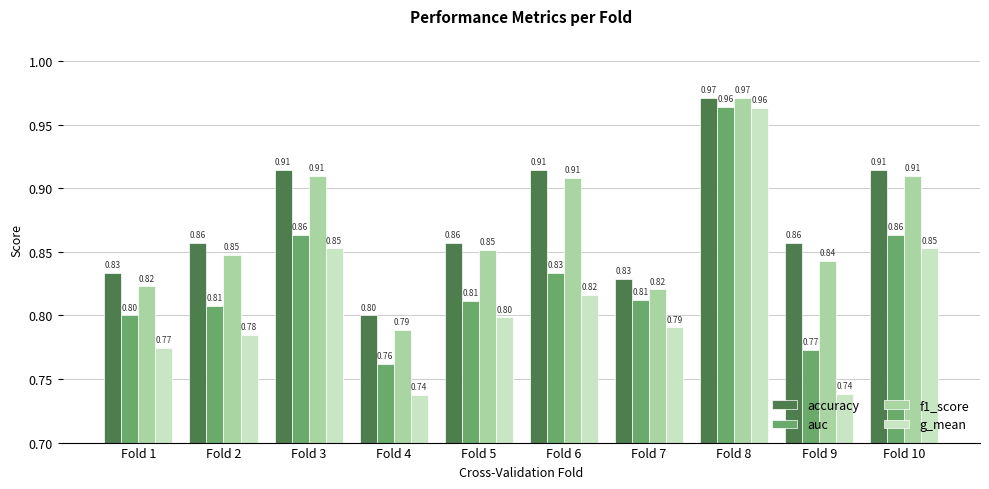

Rank the series at Fold 7 from lowest to highest value.

g_mean, auc, f1_score, accuracy